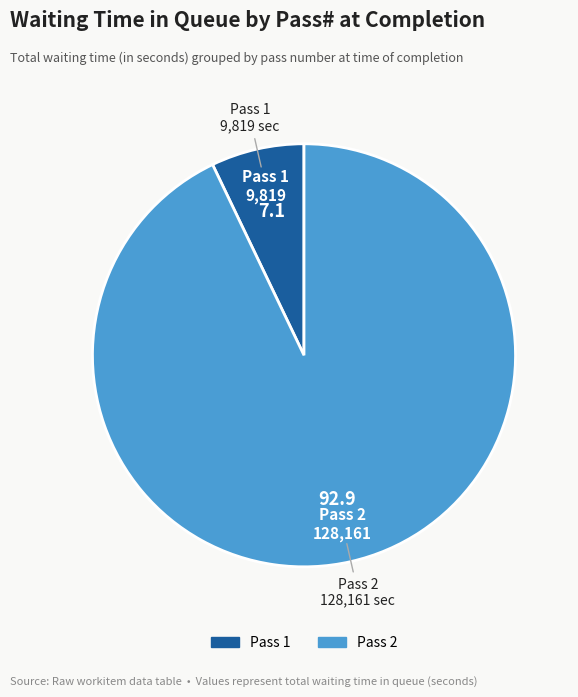

Is there any slice that represents more than half of the pie?

Yes